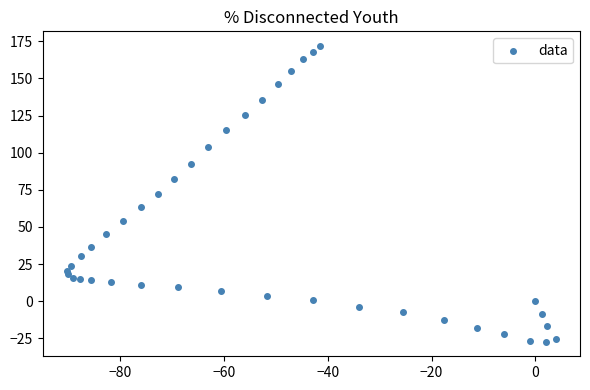

What is the range of Y values (max minus min)?

199.0